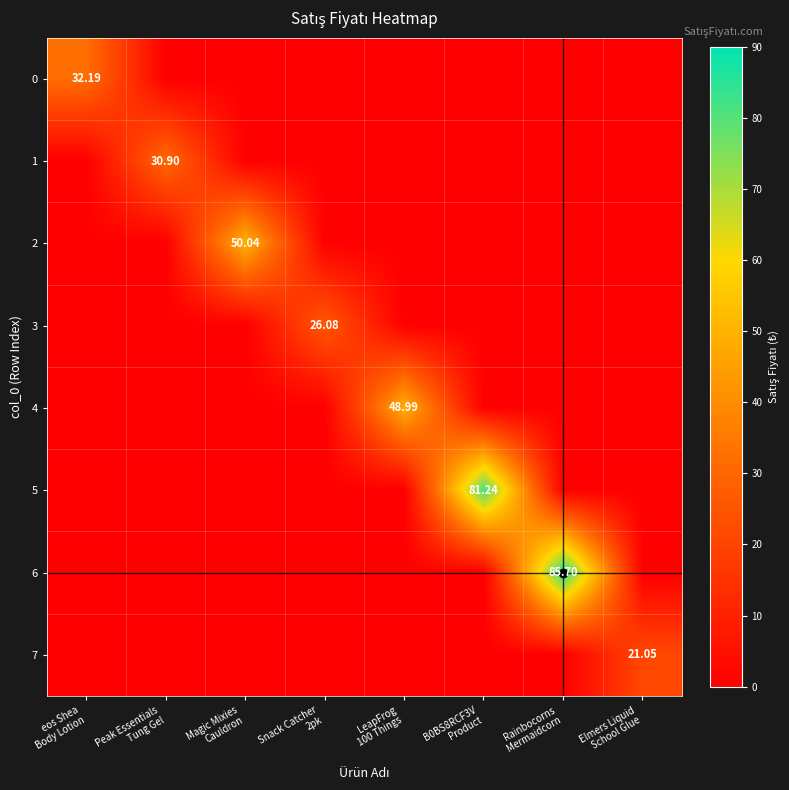

Which series has the largest range (max minus min)?

6